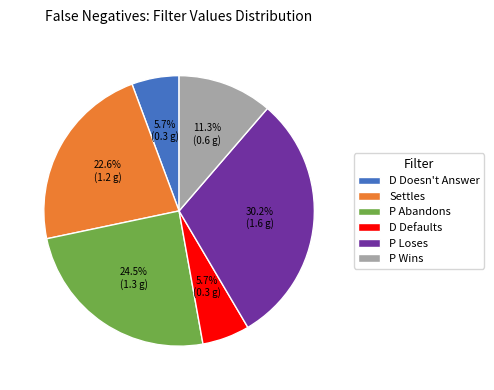

How many segments does this pie chart have?

6